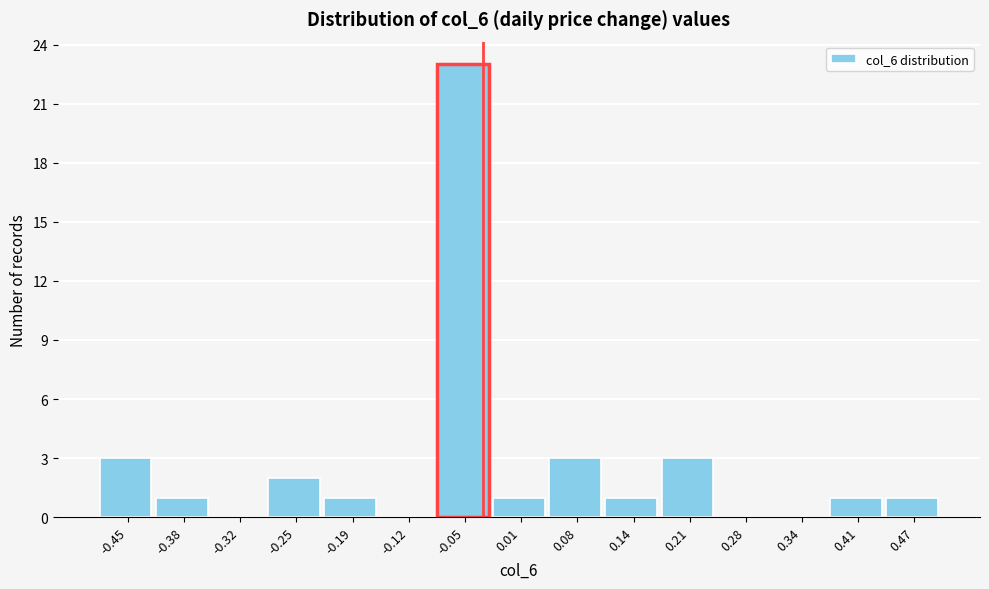

Reading left to right, extract all data points from this chart.

-0.45=3	-0.38=1	-0.32=0	-0.25=2	-0.19=1	-0.12=0	-0.05=23	0.01=1	0.08=3	0.14=1	0.21=3	0.28=0	0.34=0	0.41=1	0.47=1